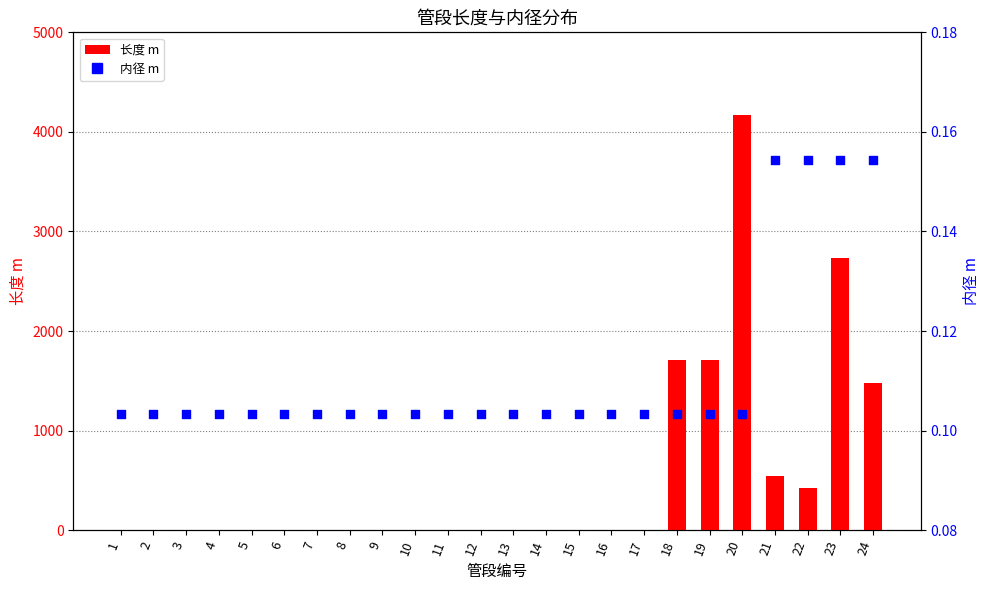

Which series contains the highest Y value?

长度 m